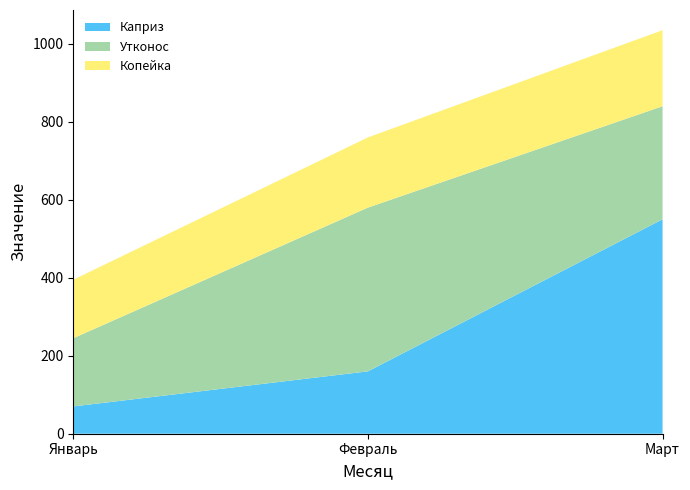

Reading left to right, transcribe all the data shown in this chart.

Каприз: Январь=70	Февраль=160	Март=550
Утконос: Январь=175	Февраль=420	Март=290
Копейка: Январь=150	Февраль=180	Март=195